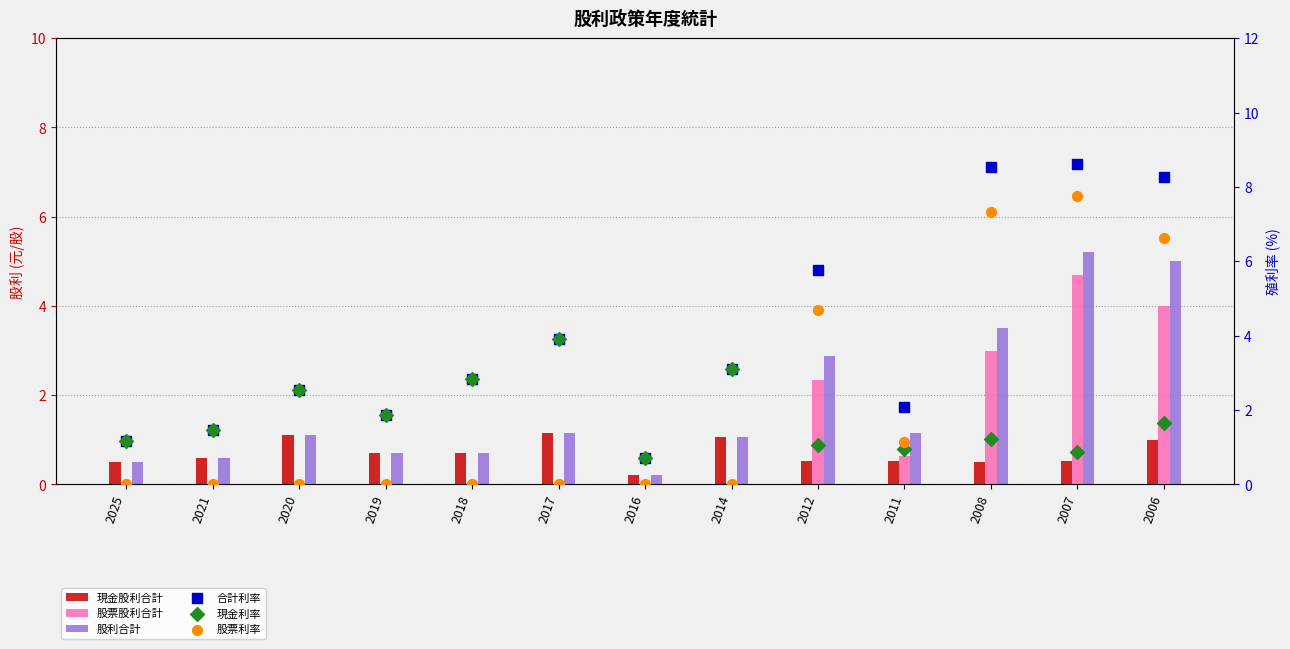

At which category is the sum across all series the highest?

2007